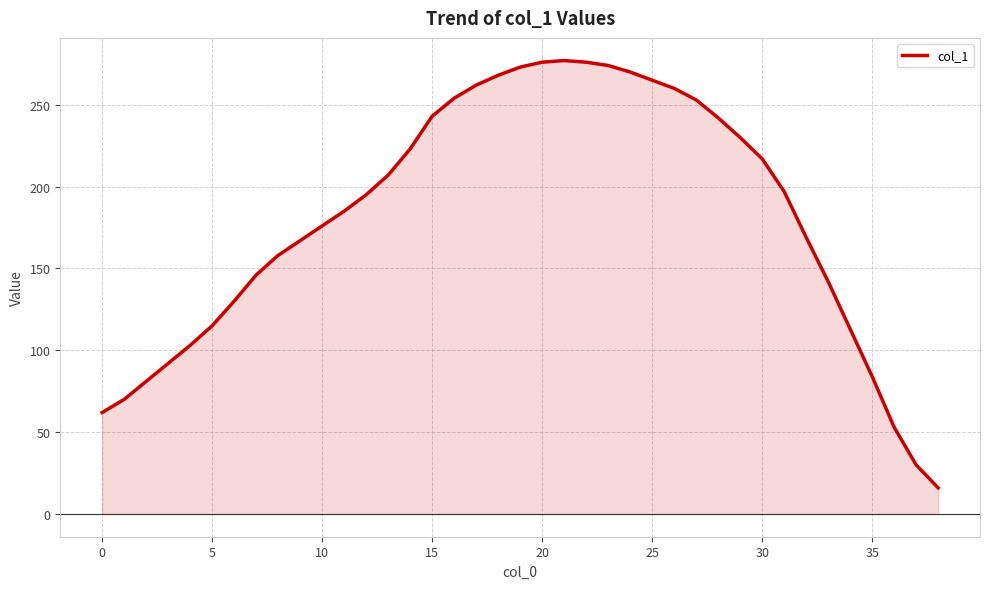

What is the minimum value shown in the chart?

16